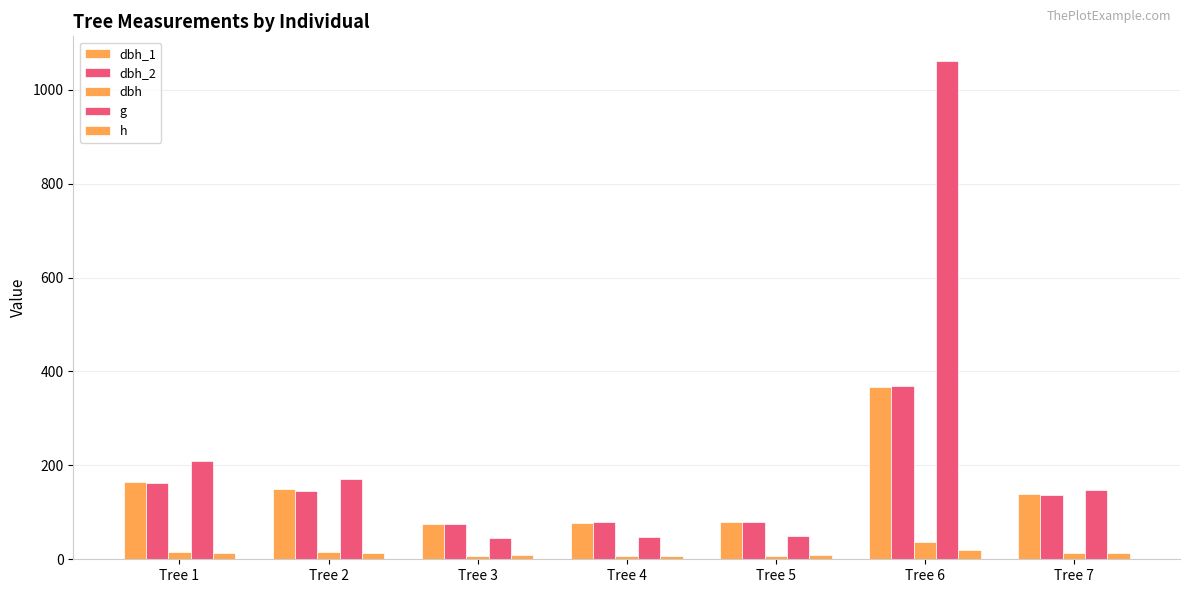

The dbh_1 series shows 36.9 at Tree 2. True or false?

False